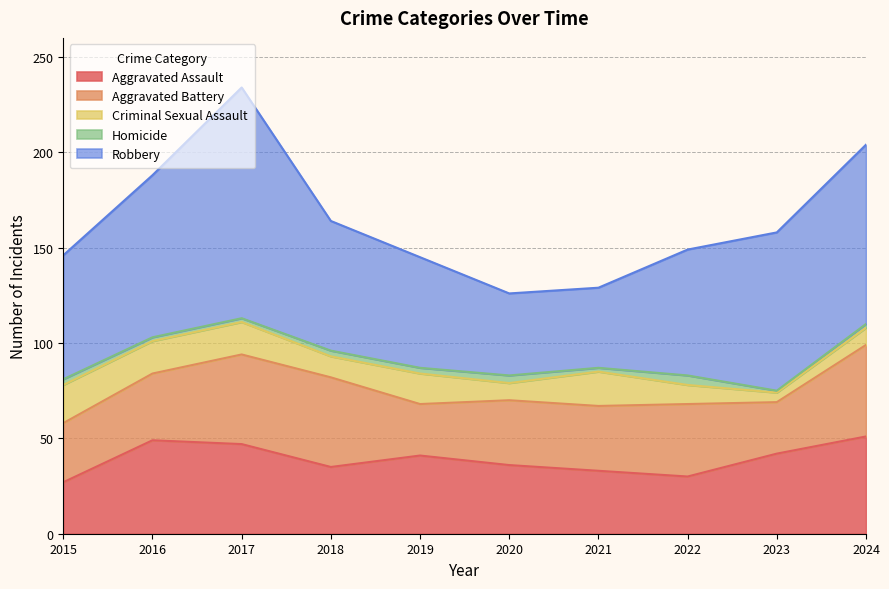

Is it true that Aggravated Battery equals 21 at 2016?

False